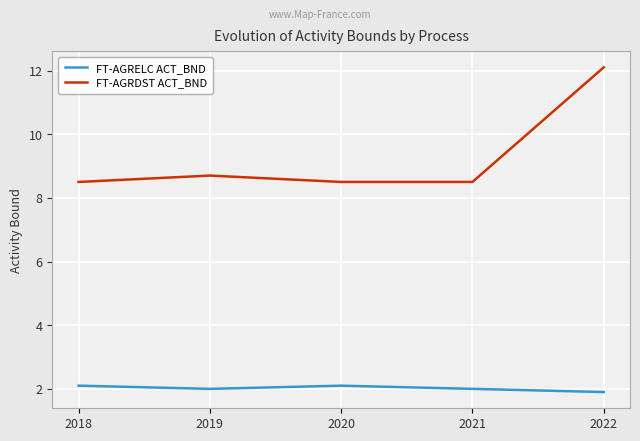

True or false: FT-AGRELC ACT_BND and FT-AGRDST ACT_BND cross at least once.

False